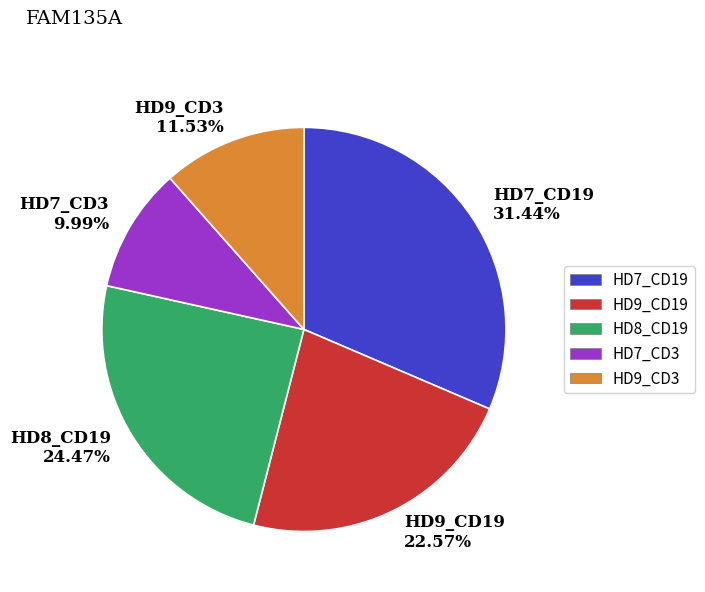

Rank the categories by value from highest to lowest.

HD7_CD19 31.44%, HD8_CD19 24.47%, HD9_CD19 22.57%, HD9_CD3 11.53%, HD7_CD3 9.99%